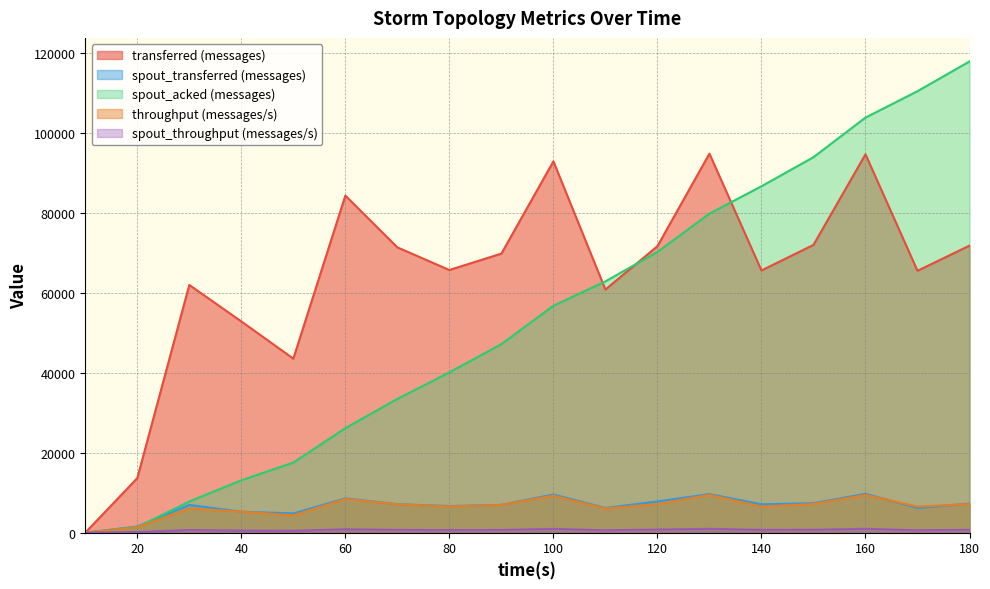

Between 180 and 130, which is larger?

130